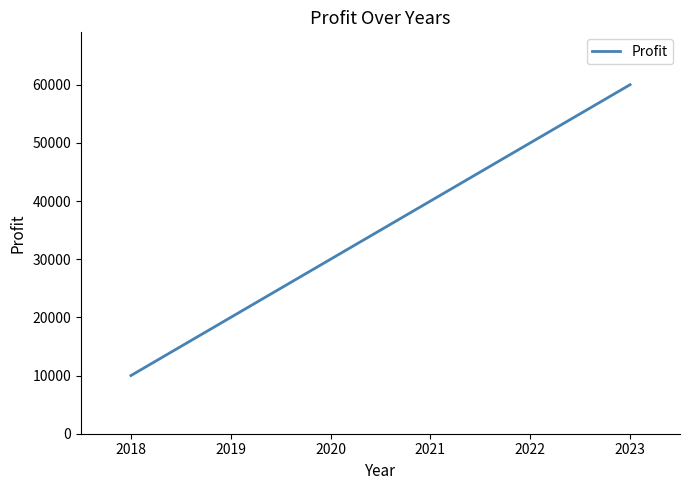

Count the number of categories in the chart.

6